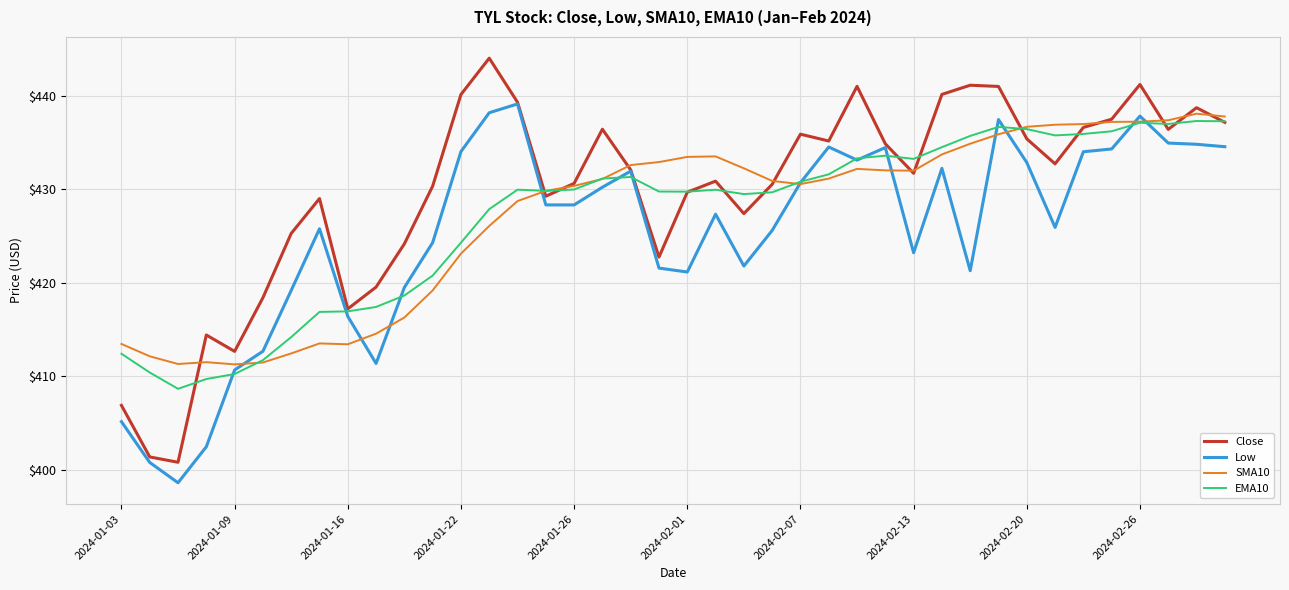

Which series has the largest range (max minus min)?

Close